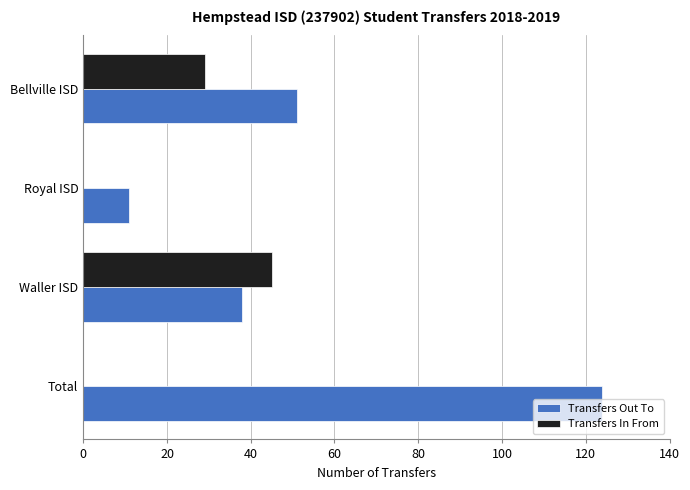

At which category is the sum across all series the highest?

Total